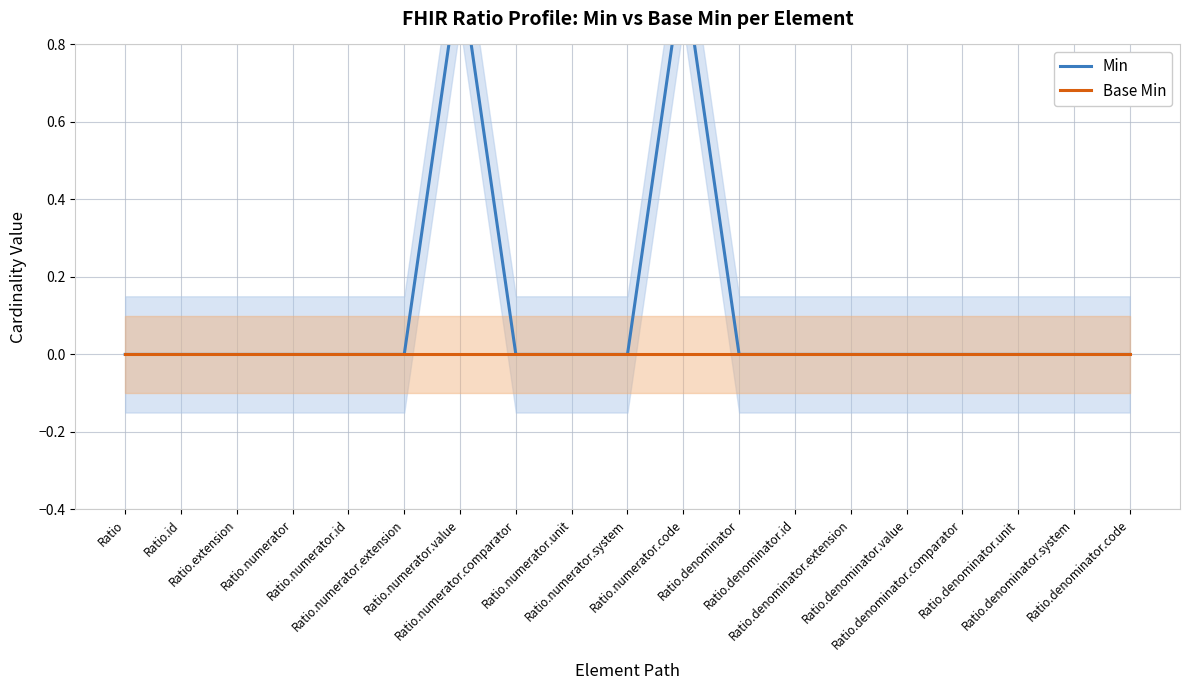

Is this an area chart (filled region under the line)?

No